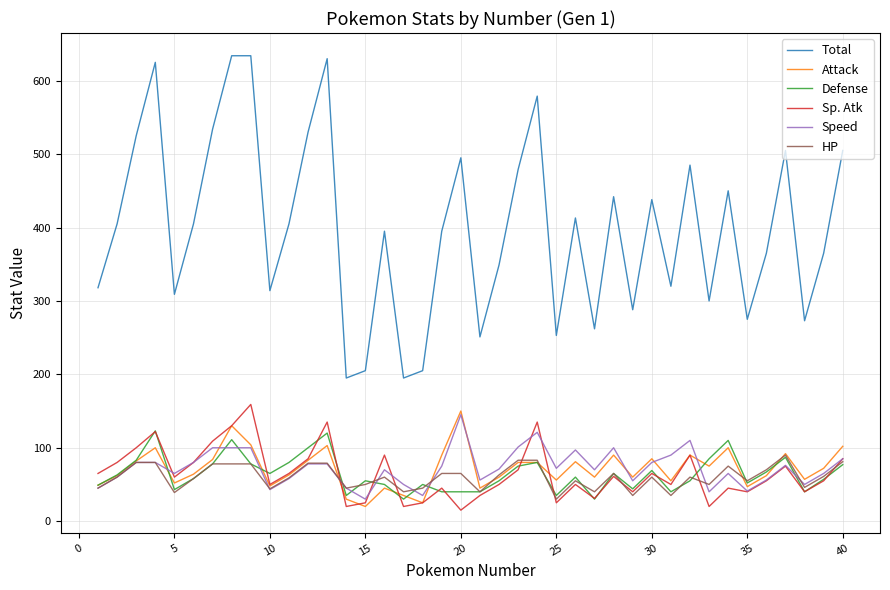

True or false: Total and Speed cross at least once.

False